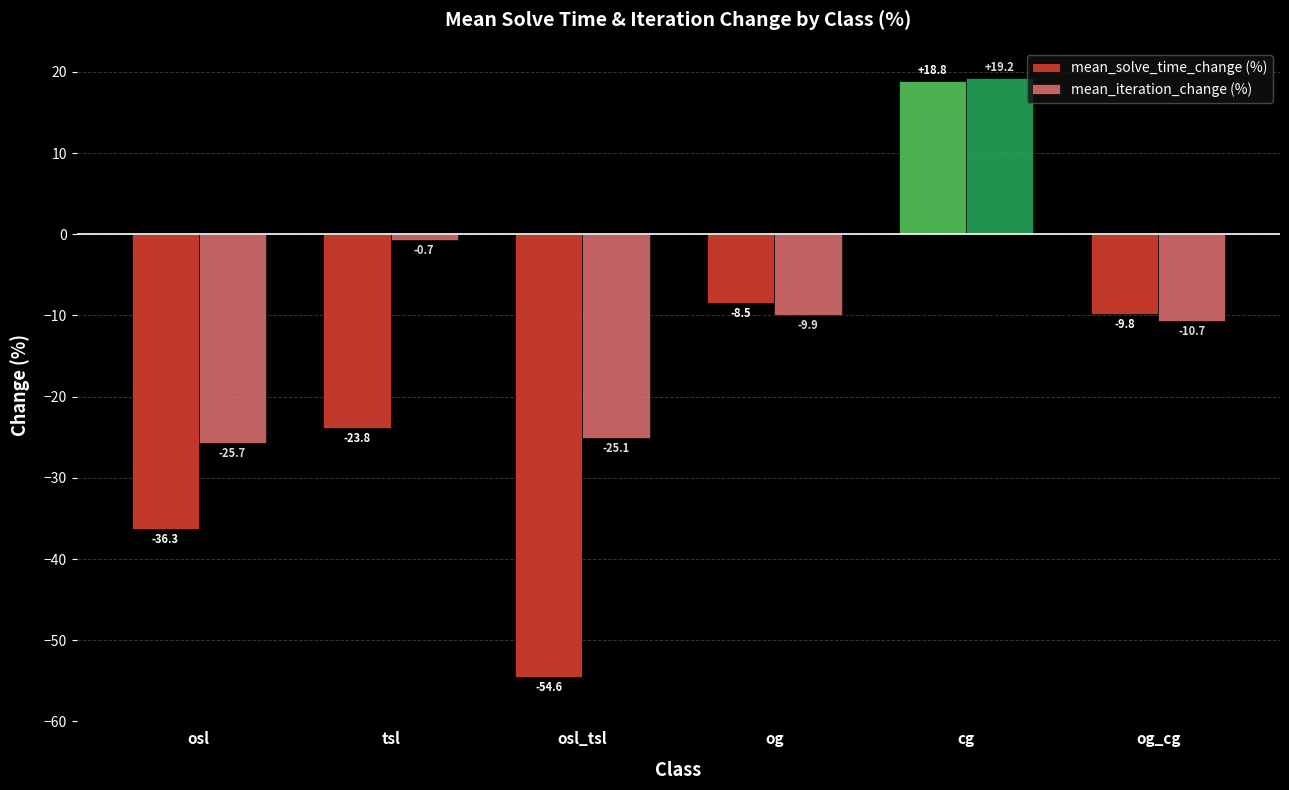

The mean_iteration_change (%) series shows -15.0 at og_cg. True or false?

False